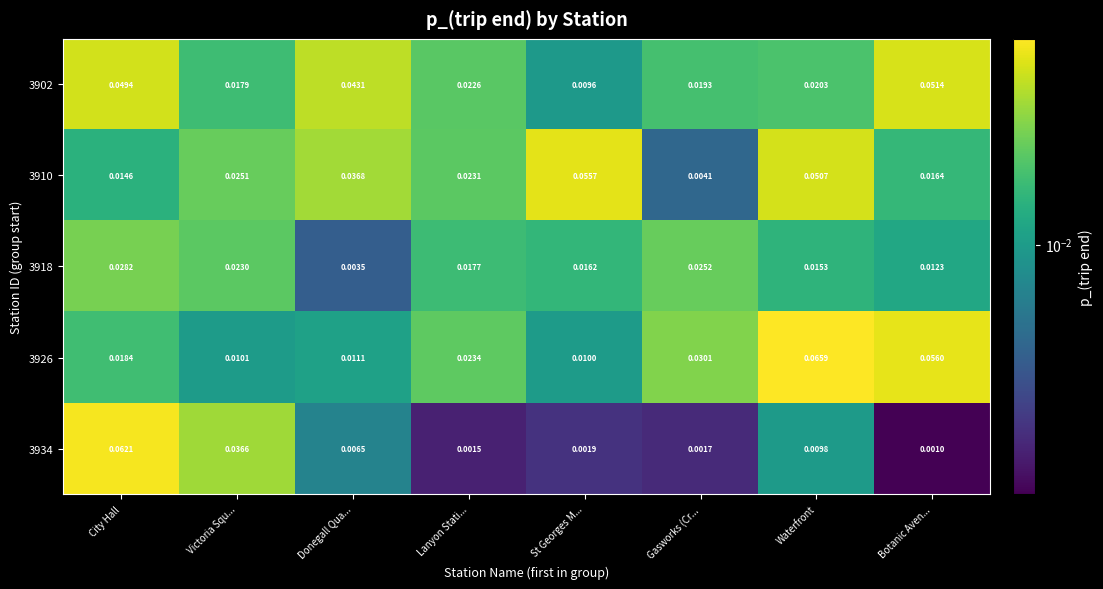

Where is 3902 nearest to the value 0?

St Georges M...